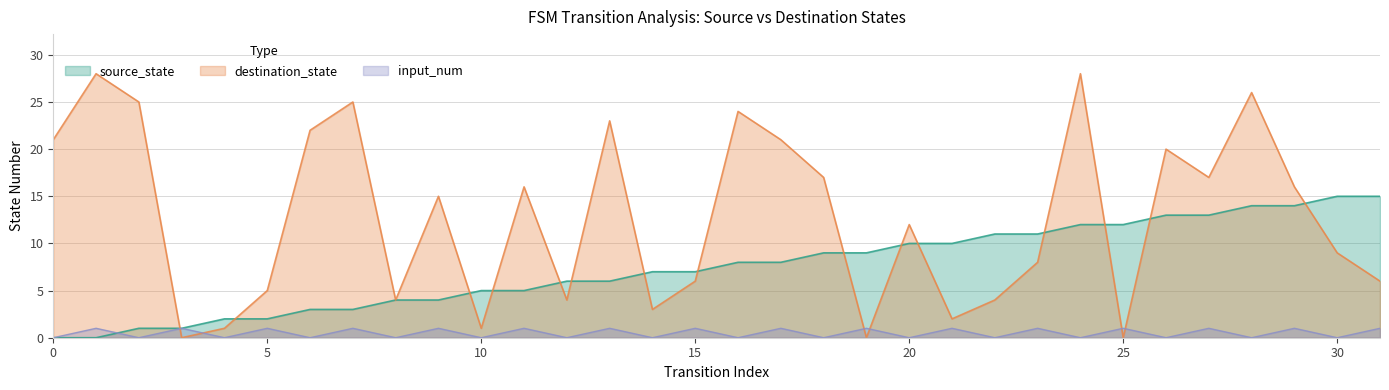

What is the total value across all series at 5?

8